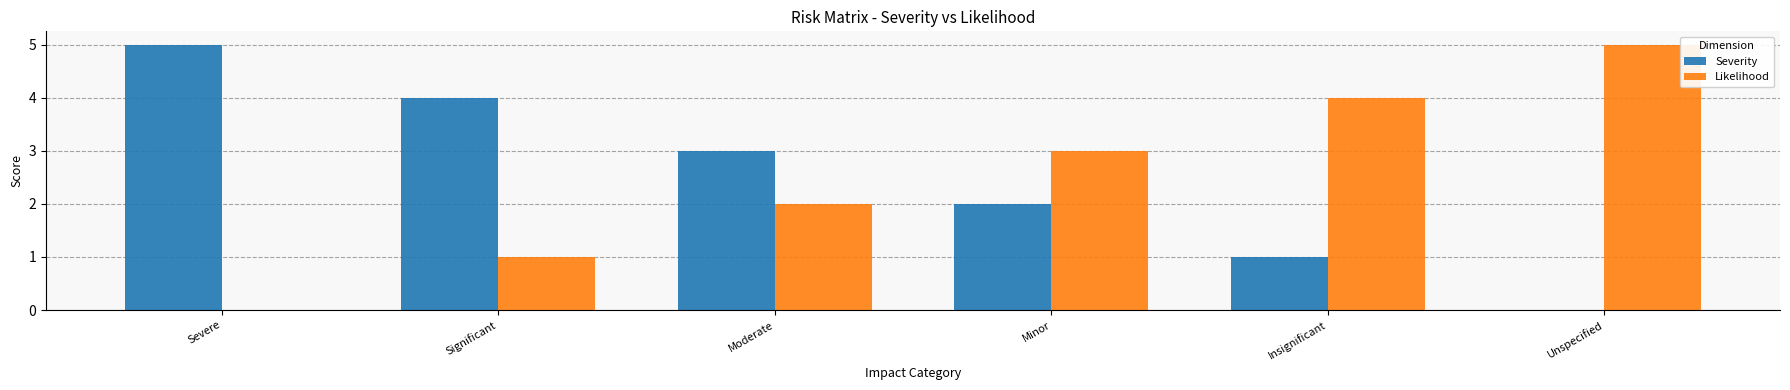

The value of Severity at Severe is 1. True or false?

False